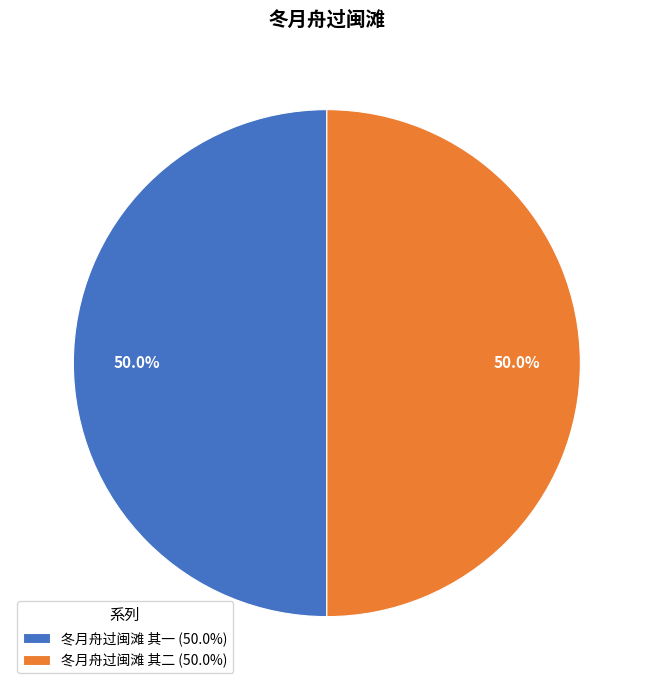

Approximately how many times larger is the value at 冬月舟过闽滩 其一 (50.0%) compared to 冬月舟过闽滩 其二 (50.0%)?

1.0